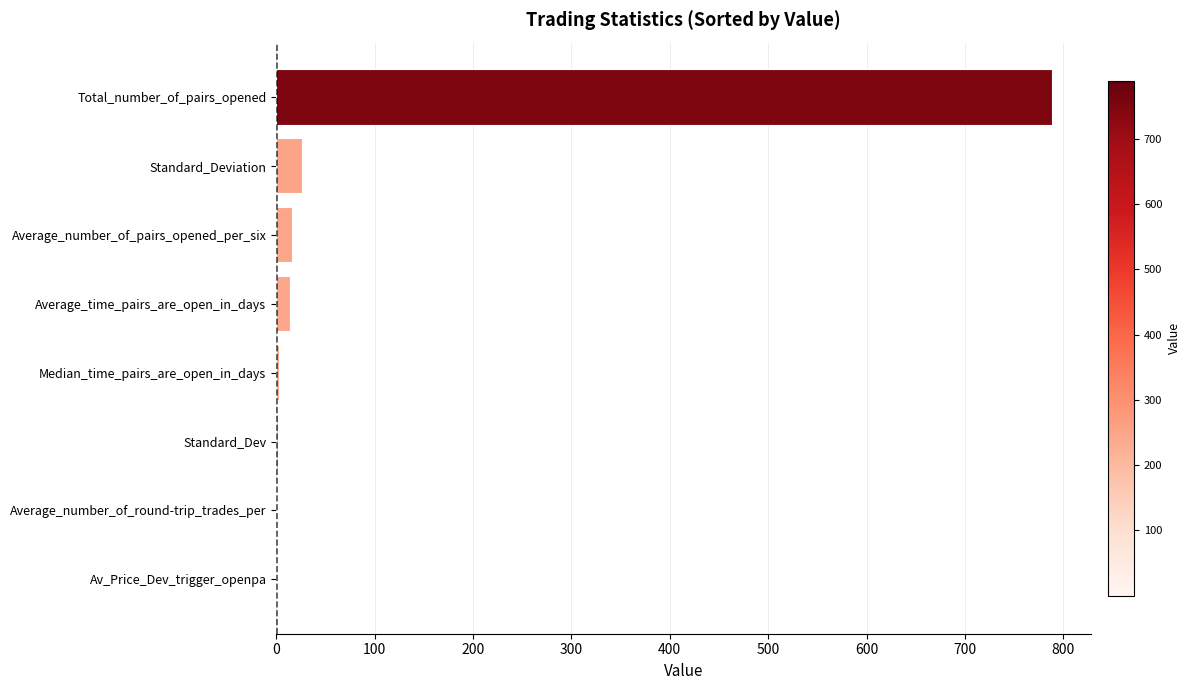

What is the greatest value displayed?

789.0